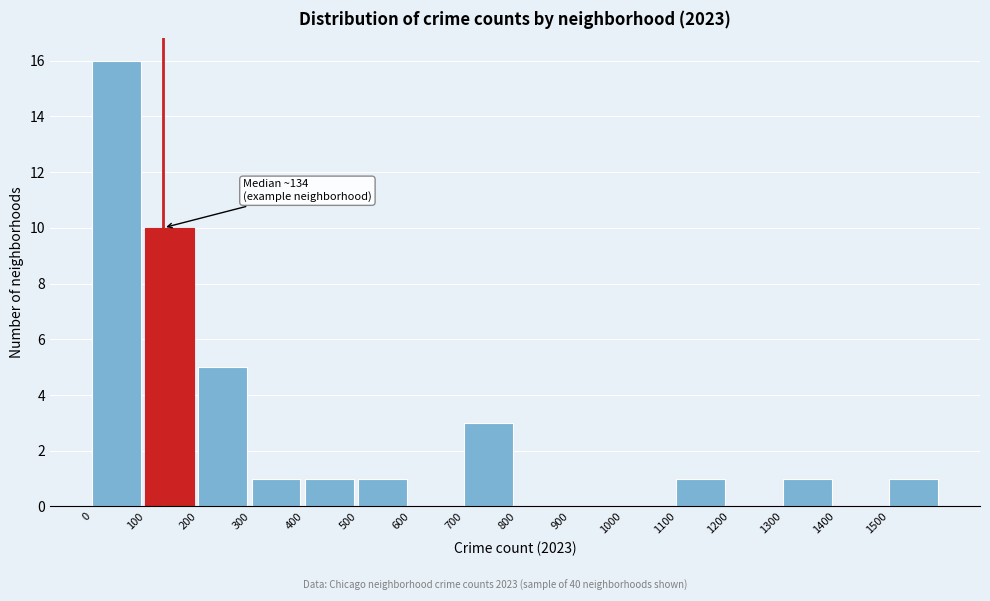

Which range on the x-axis has the tallest bar?

0 to 100